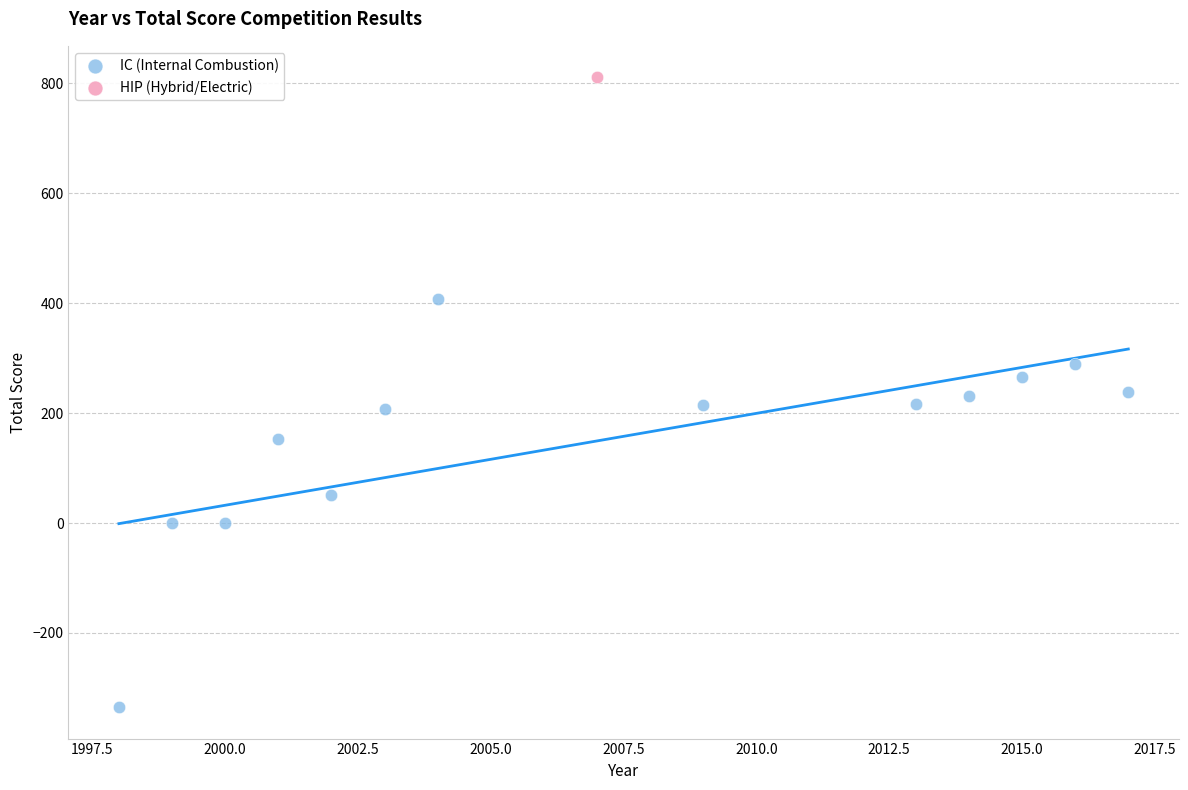

What are all the series names shown in the legend?

IC (Internal Combustion), HIP (Hybrid/Electric)